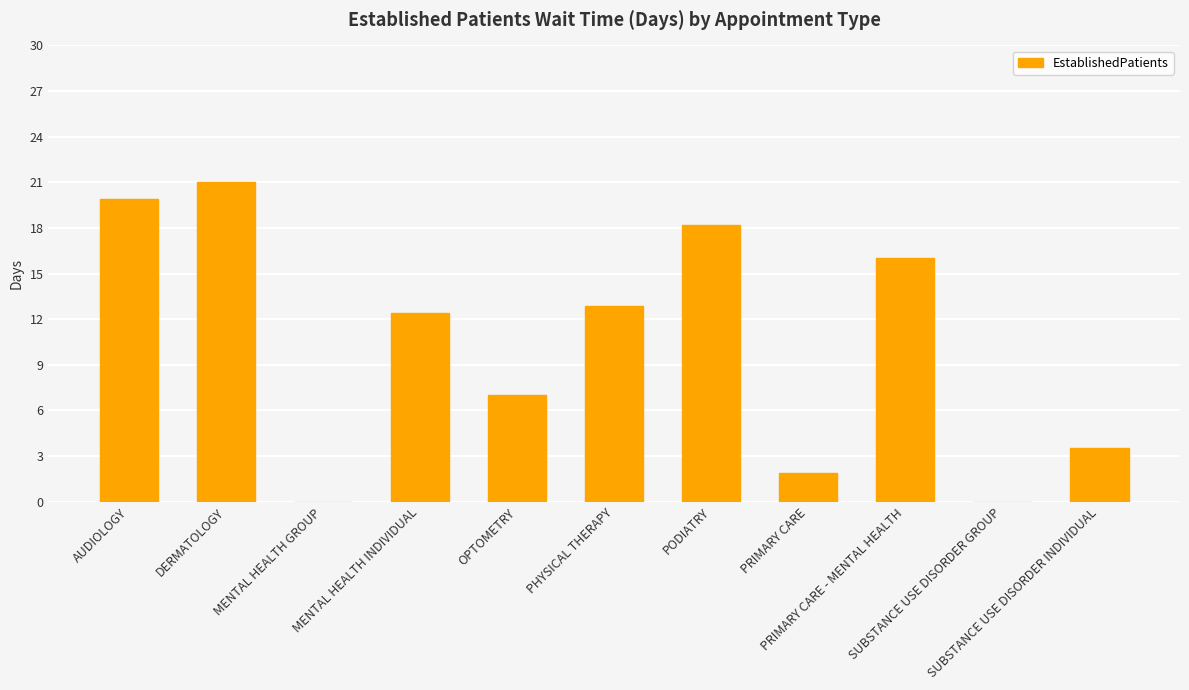

What is the change in value from PHYSICAL THERAPY to SUBSTANCE USE DISORDER GROUP?

-12.9